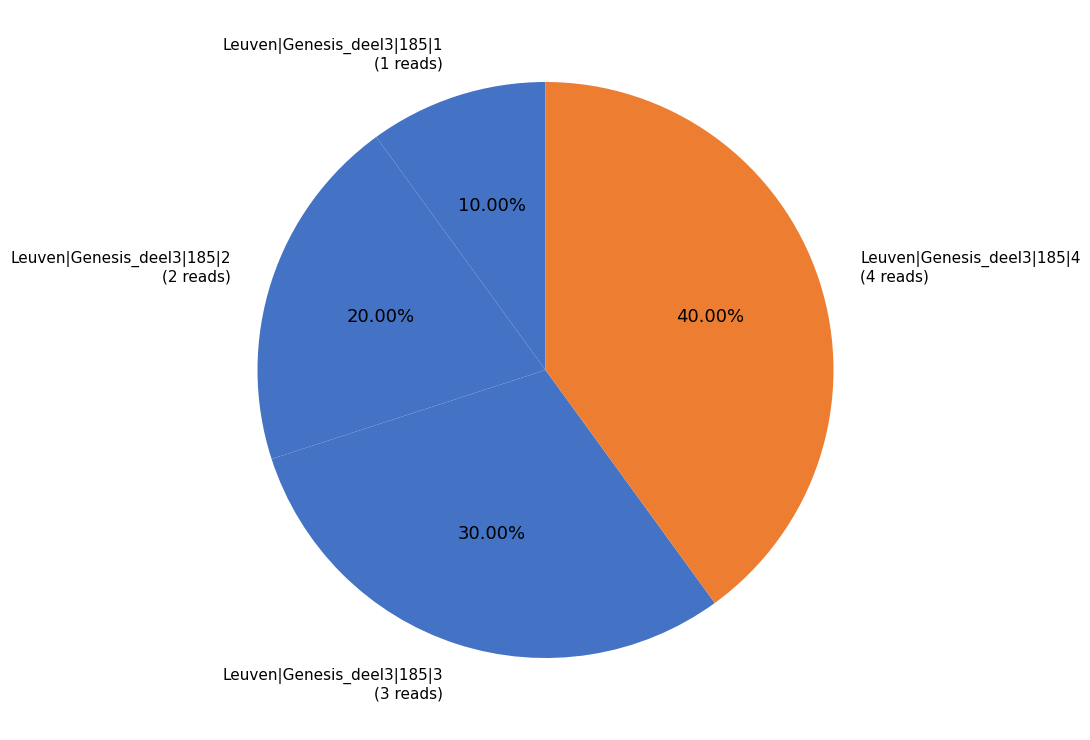

Count the number of slices in the pie.

4